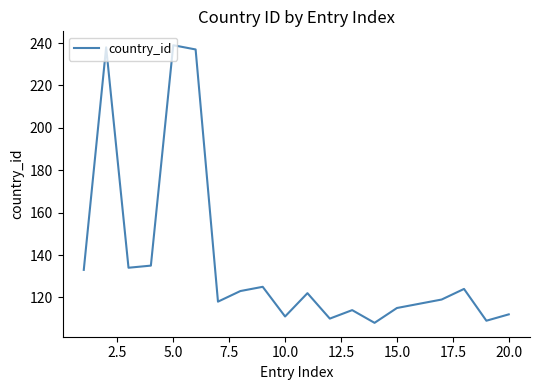

What is the minimum value shown in the chart?

108